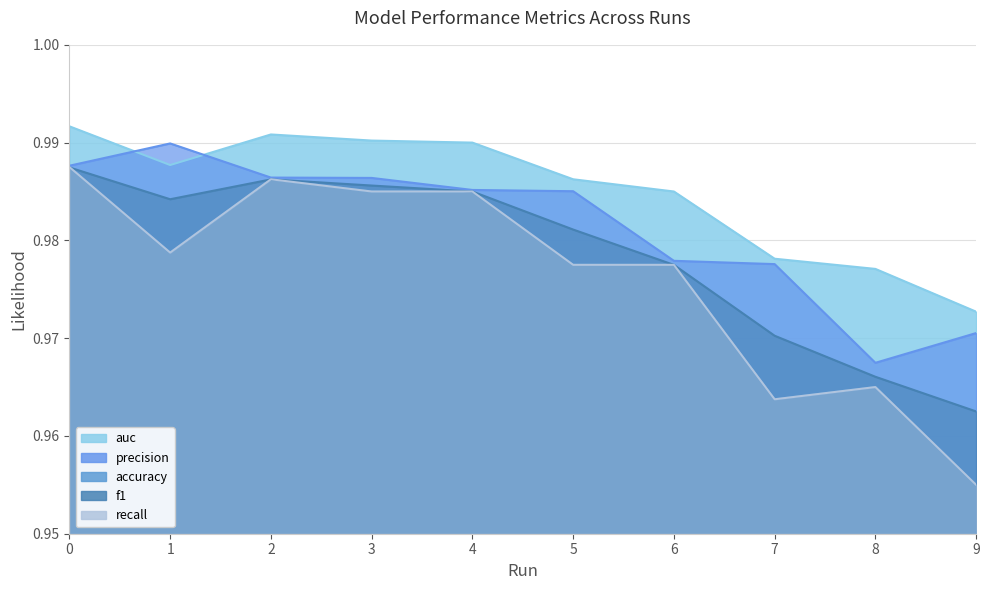

Where is f1 nearest to the value 0?

9